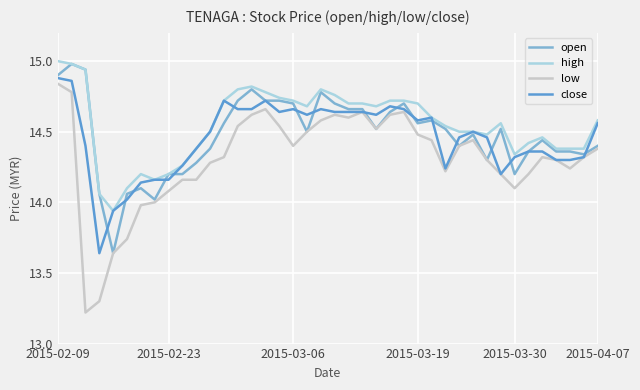

What is the sum of all open values?

579.0